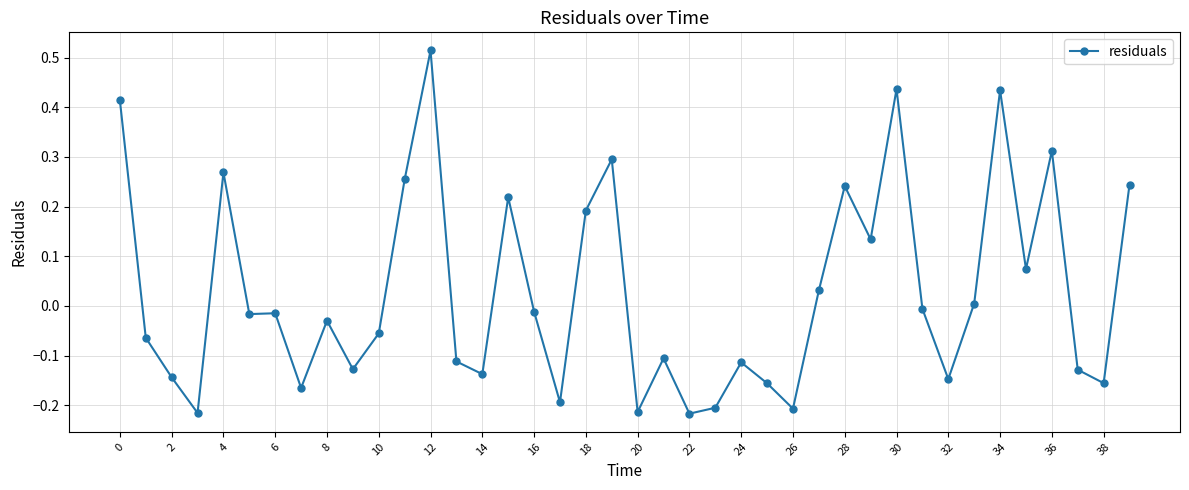

True or false: the data has more than 2 interior local peaks.

True